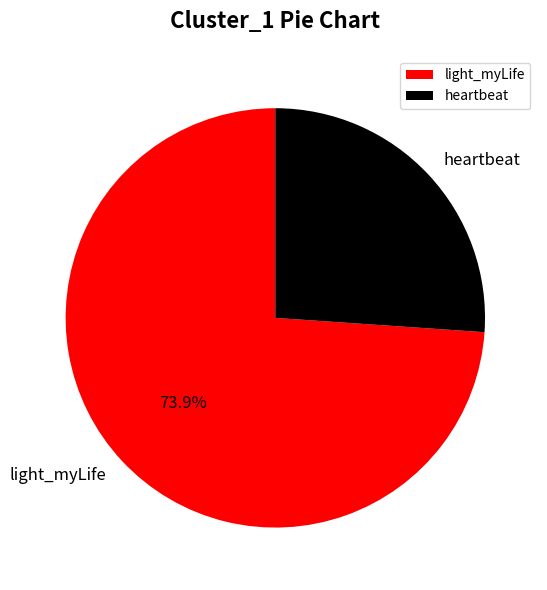

Is it true that heartbeat is 31% of the pie?

False